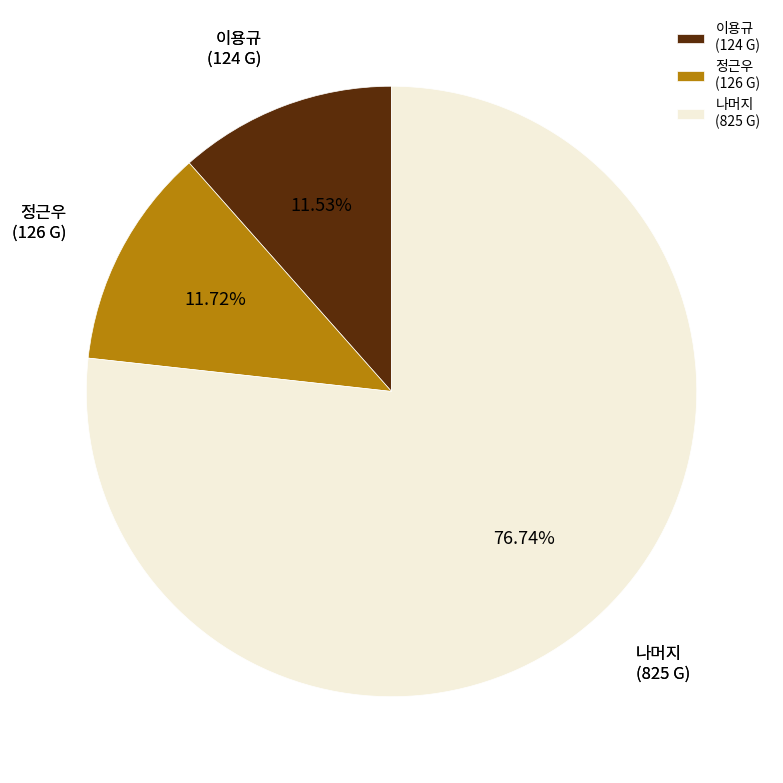

How many slices are in this pie chart?

3